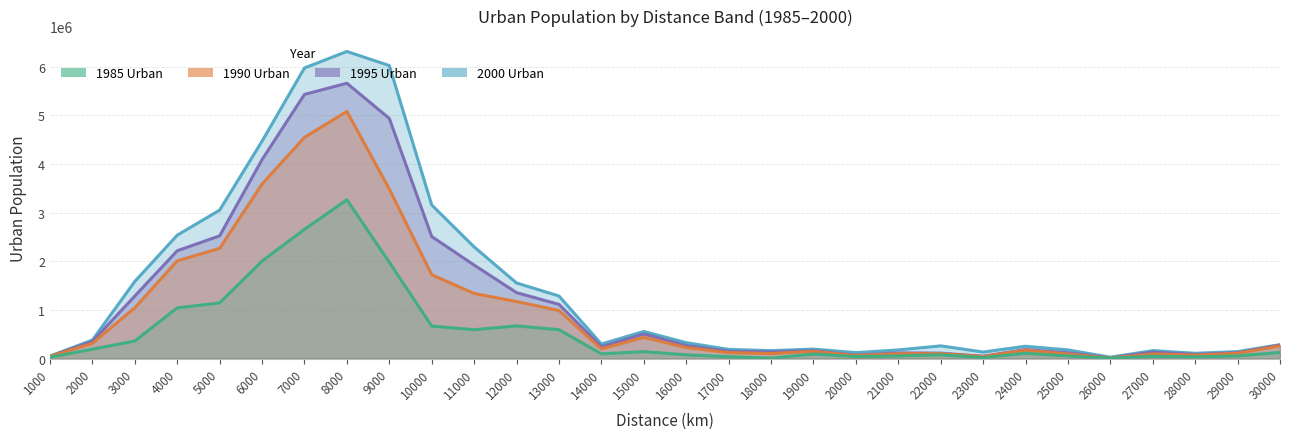

At which label does 1985_U reach its minimum?

18000